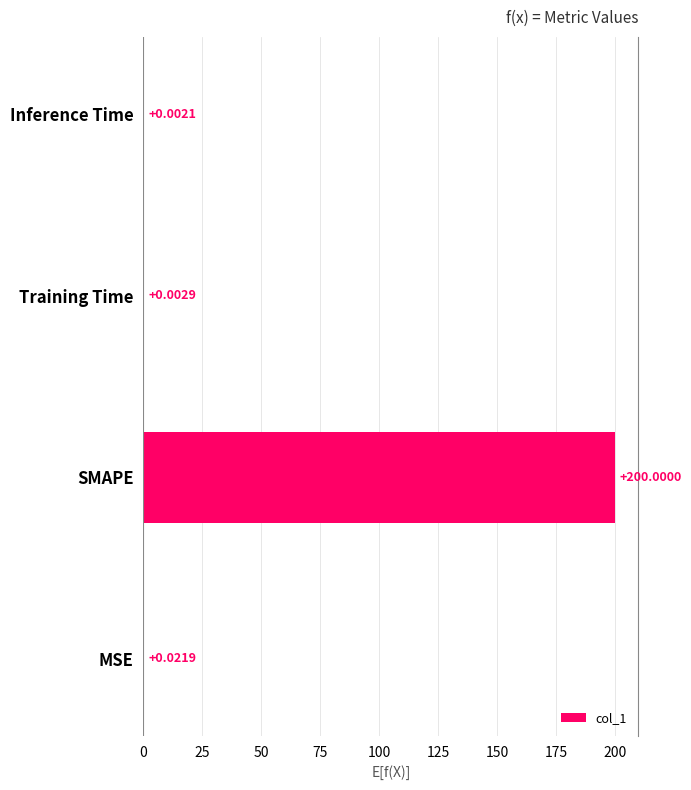

Which category has the highest value across all series?

SMAPE